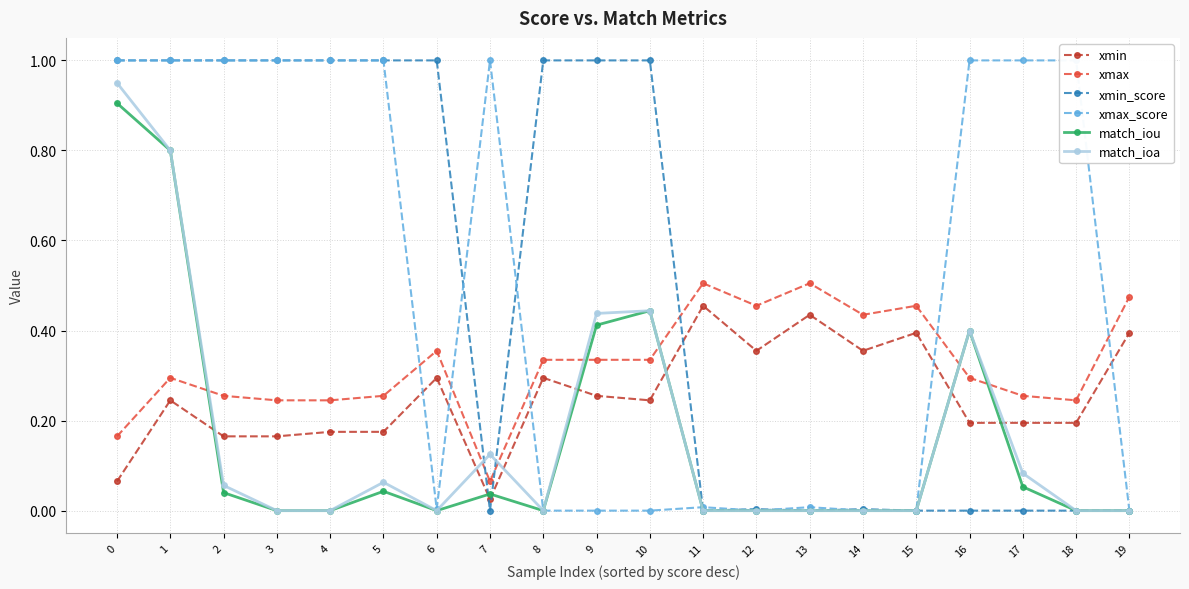

At which category is the sum across all series the highest?

1